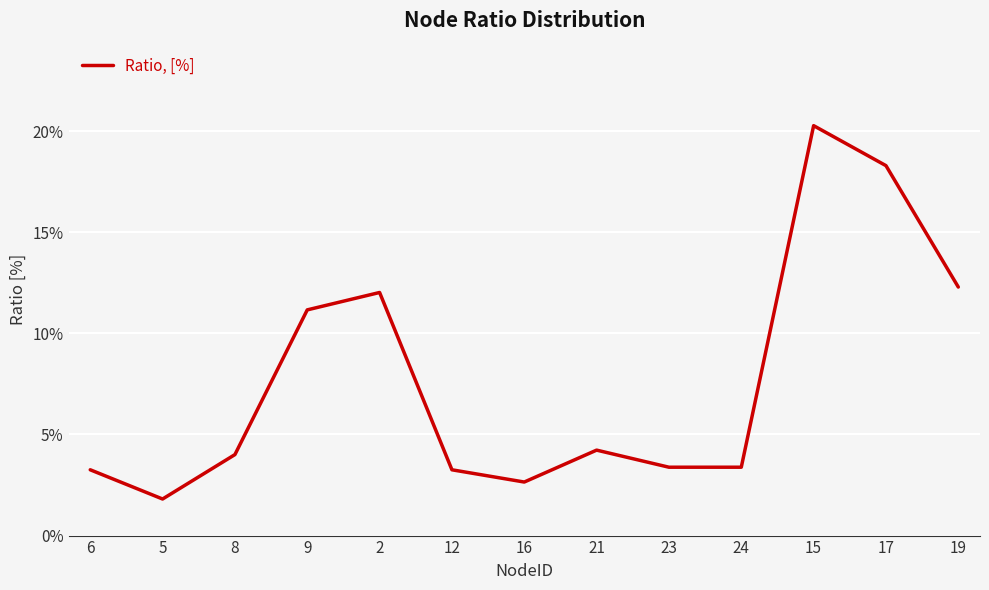

Does the chart display data point markers on the line(s)?

No